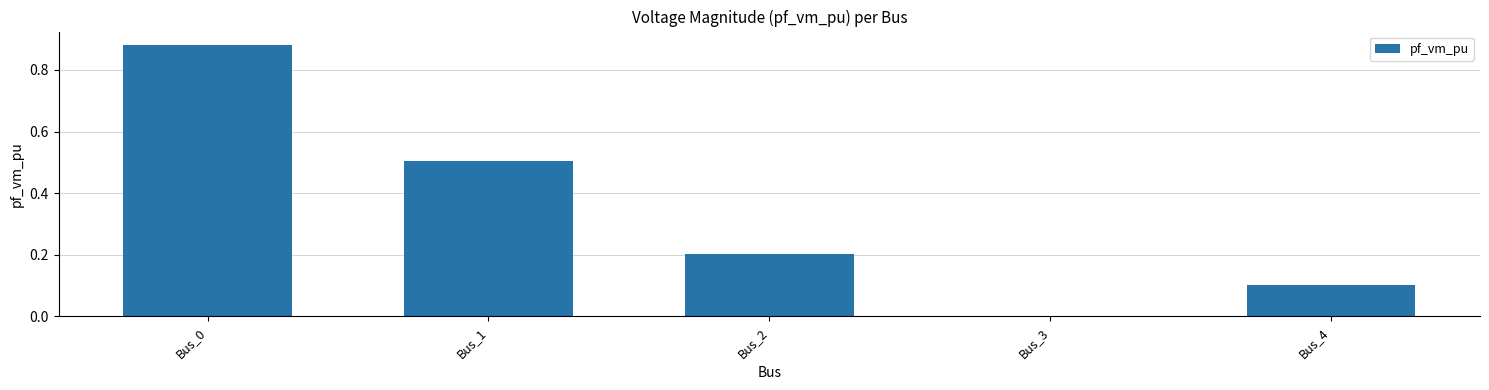

Count the values in the range 0 to 1.

5